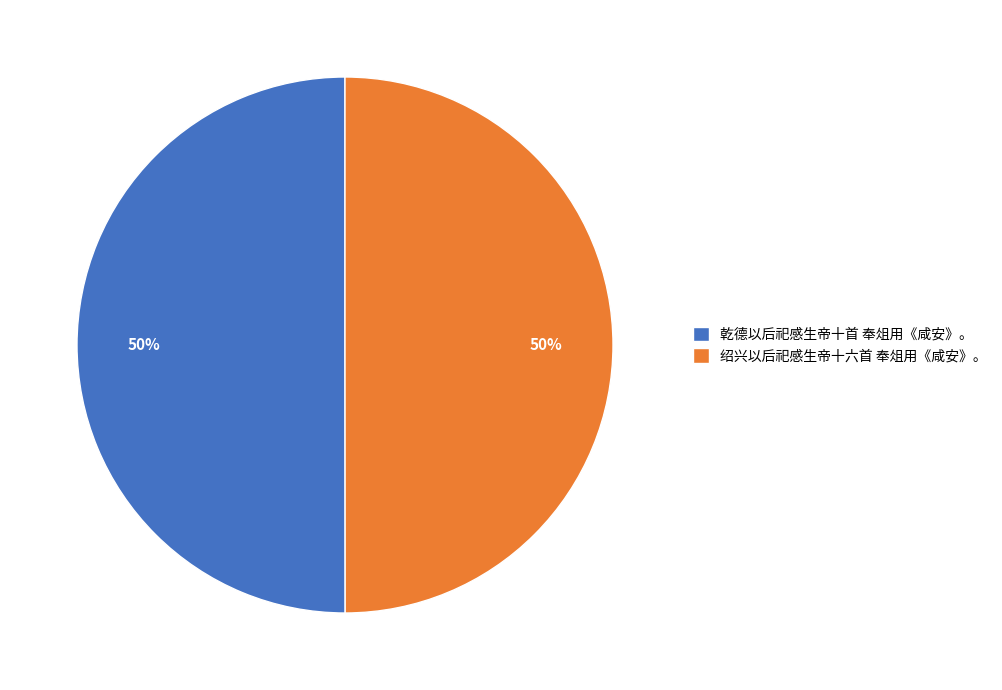

How many segments does this pie chart have?

2